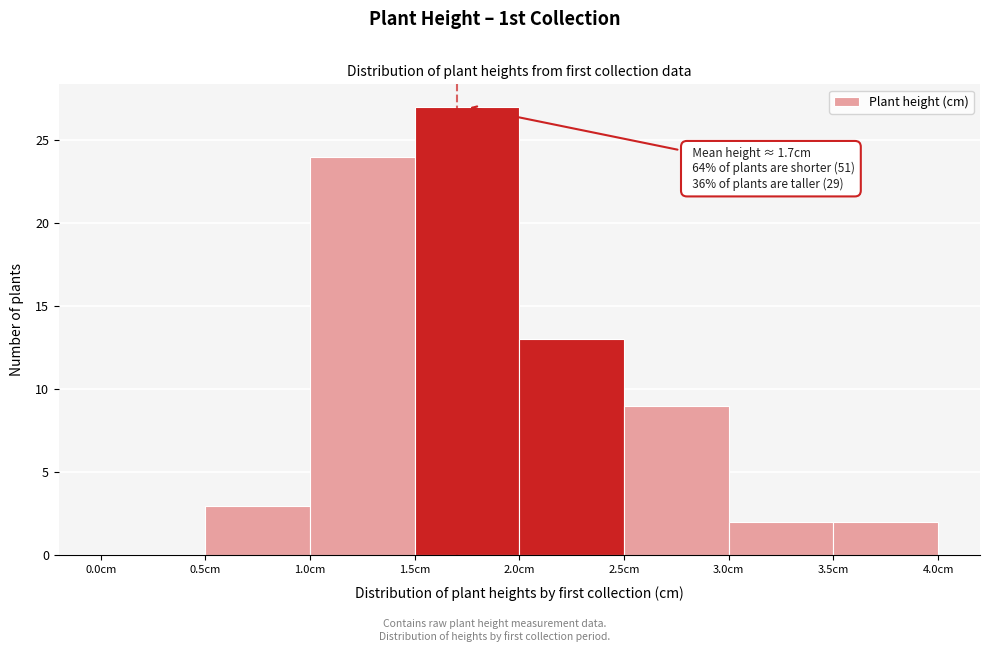

Which range on the x-axis has the tallest bar?

1.5 to 2.0